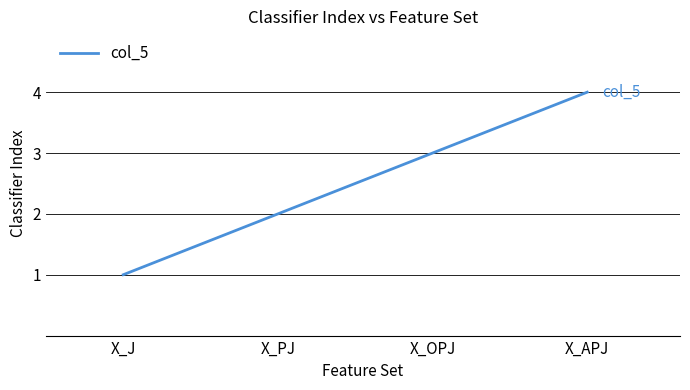

True or false: there are more than 0 points higher than both neighbors.

False